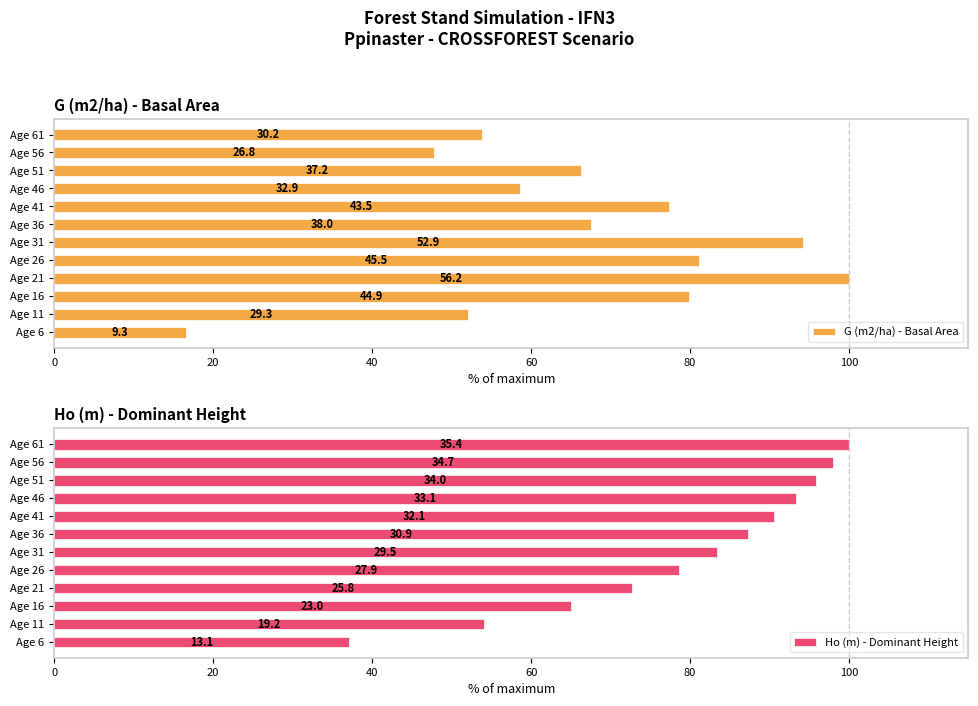

Rank the series at Age 46 from lowest to highest value.

G (m2/ha) - Basal Area, Ho (m) - Dominant Height